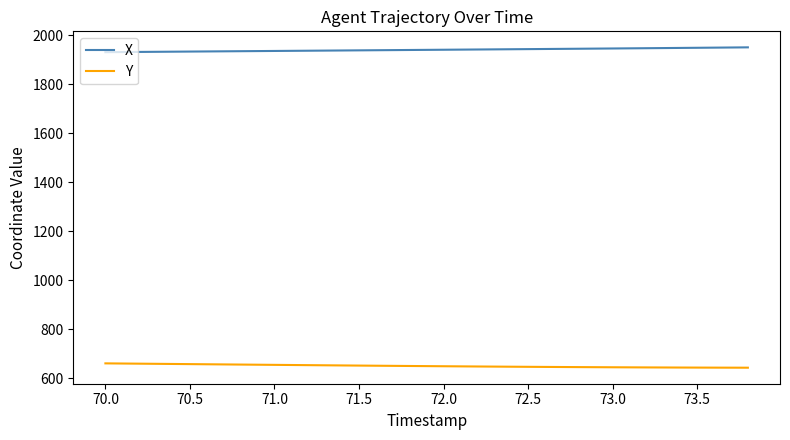

List the series in order of their overall mean, highest first.

X, Y